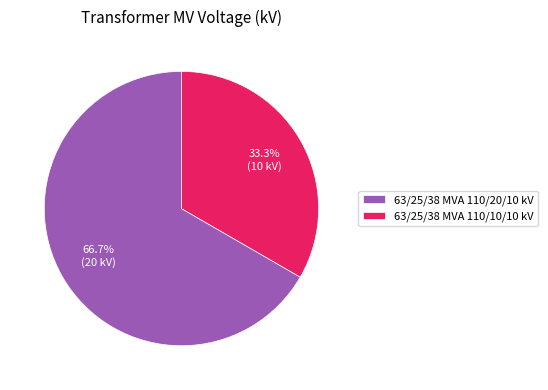

To the nearest percent, what percentage of the pie is 63/25/38 MVA 110/20/10 kV?

67%